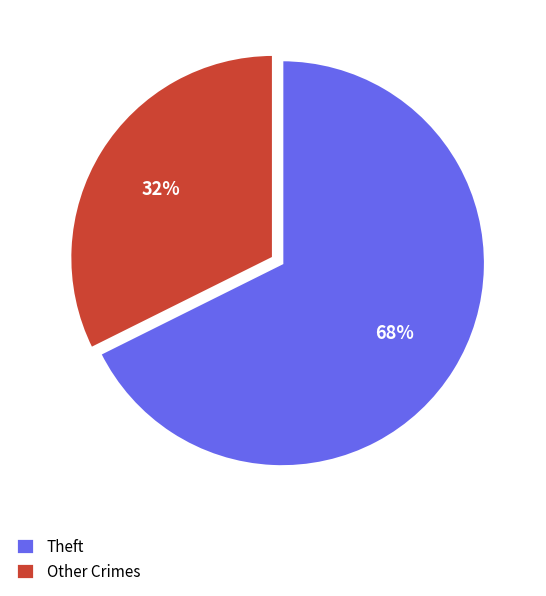

Is the sum of Theft and Other Crimes greater than half?

Yes